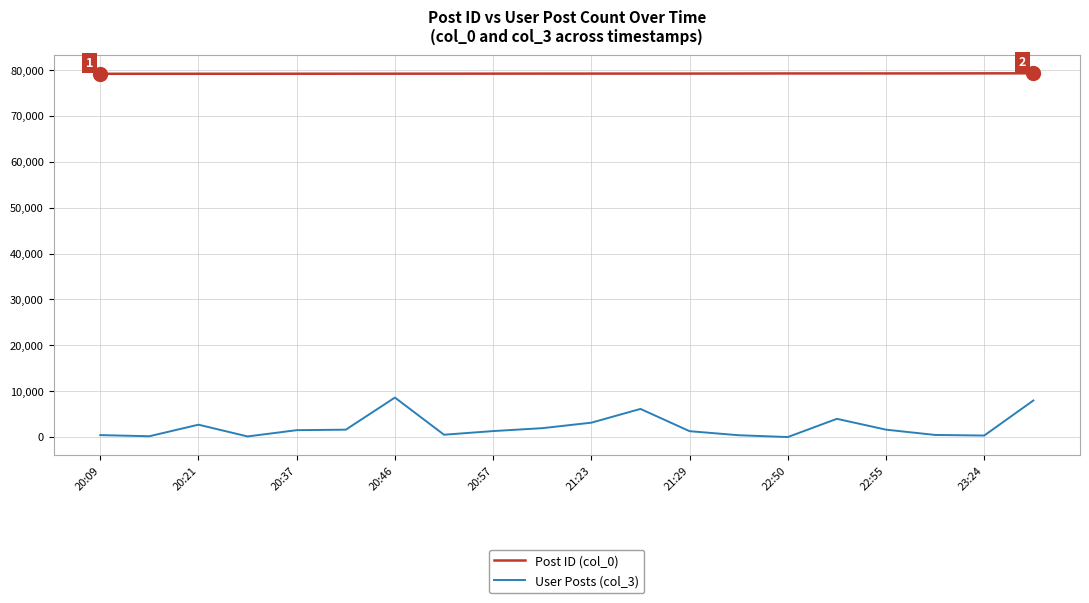

True or false: User Posts (col_3) and Post ID (col_0) intersect in this chart.

False